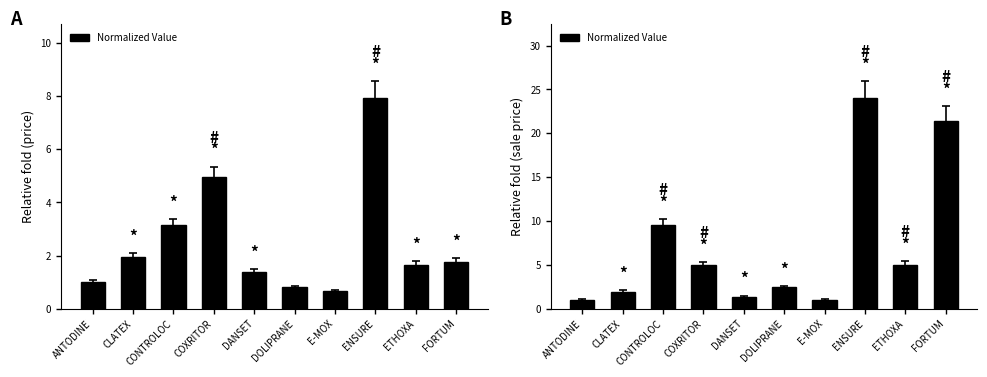

Rank the categories by value from highest to lowest.

ENSURE, FORTUM, CONTROLOC, ETHOXA, COXRITOR, DOLIPRANE, CLATEX, DANSET, E-MOX, ANTODINE